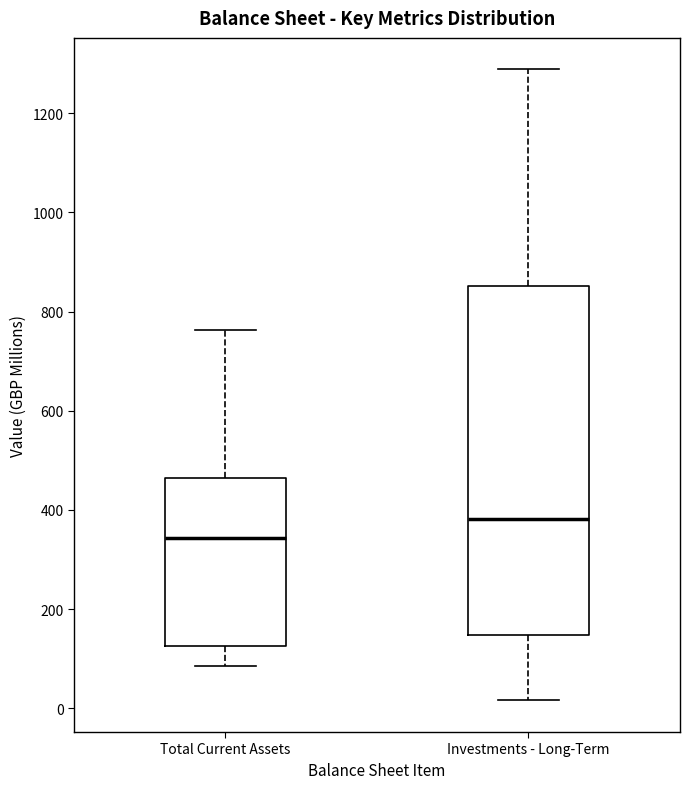

Comparing the boxes themselves (not the whiskers), which one is the tallest?

Investments - Long-Term